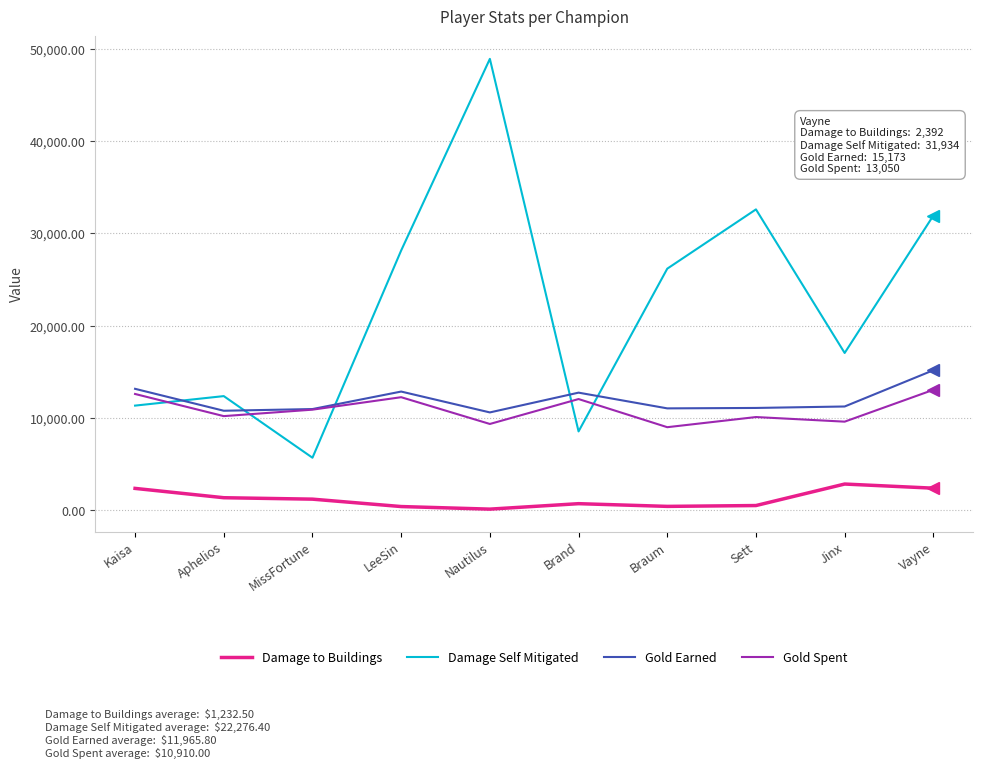

What are all the series names shown in the legend?

Damage to Buildings, Damage Self Mitigated, Gold Earned, Gold Spent